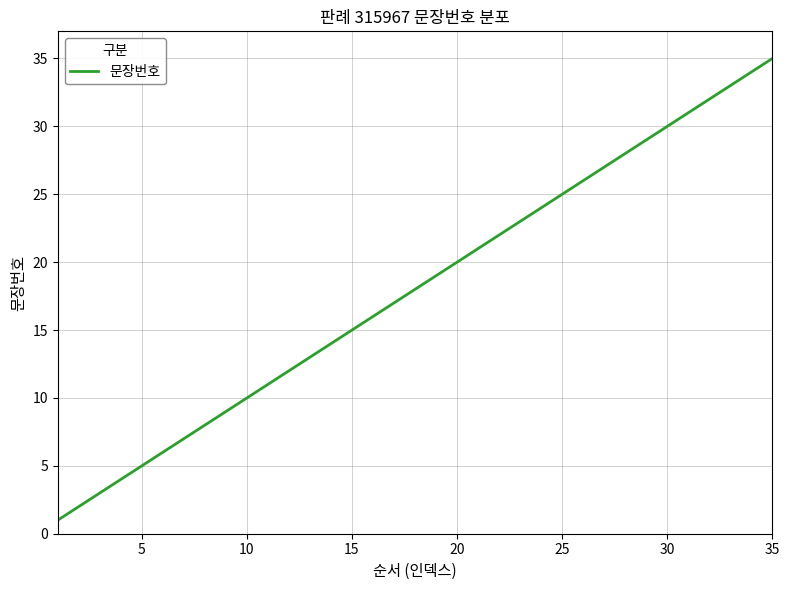

What is the sum of all values?

630